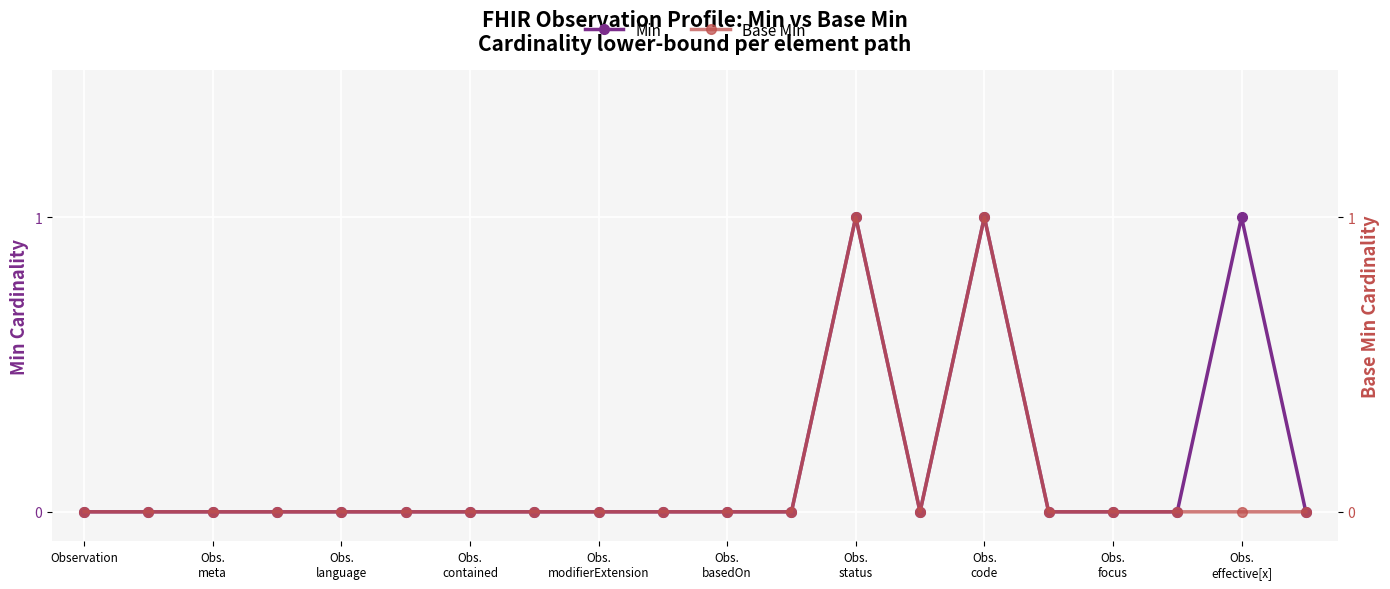

Count the Min values in the range 0 to 1.

20